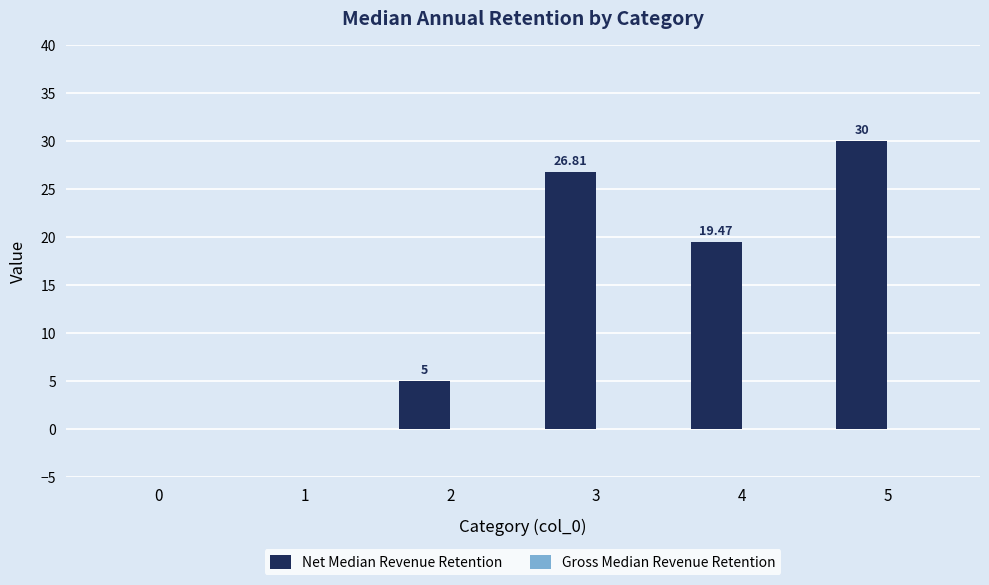

Between 5 and 3, which is larger?

5